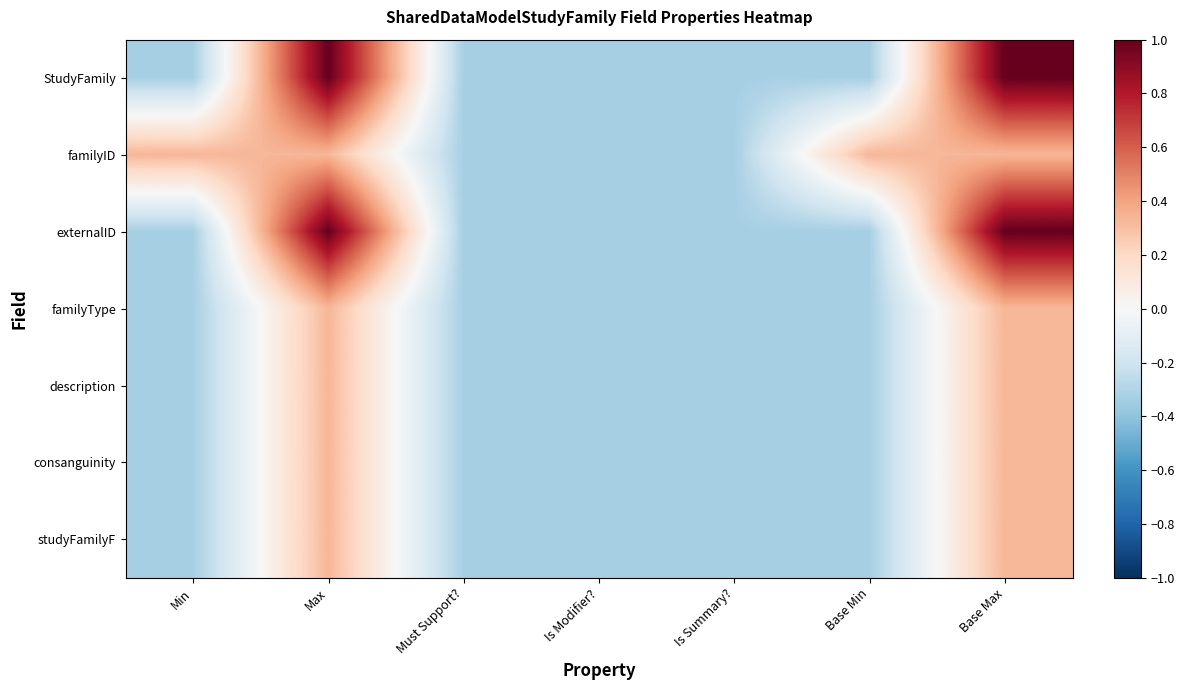

Which has a higher value, Base Max or Is Modifier??

Base Max